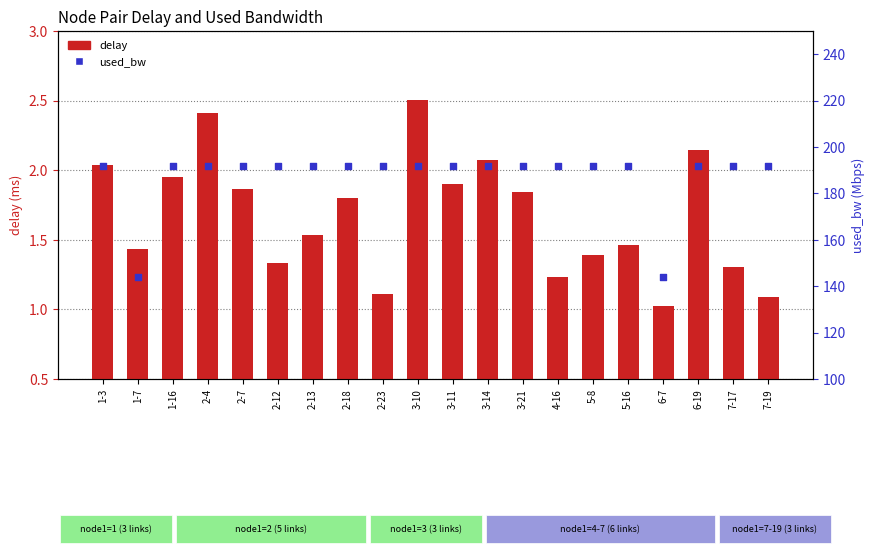

At which category is the sum across all series the highest?

3-10